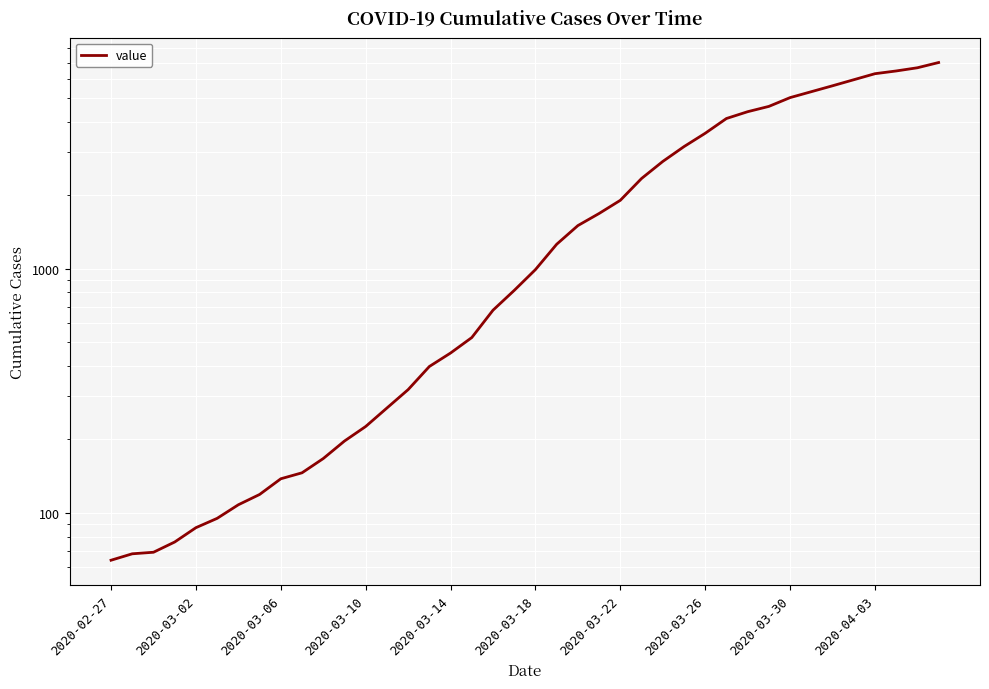

Between 2020-03-26 and 28, which is larger?

28